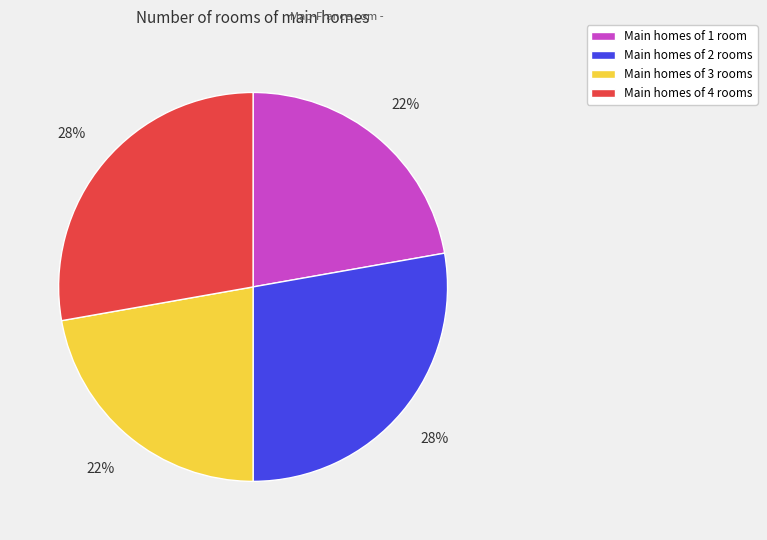

How many slices are in this pie chart?

4